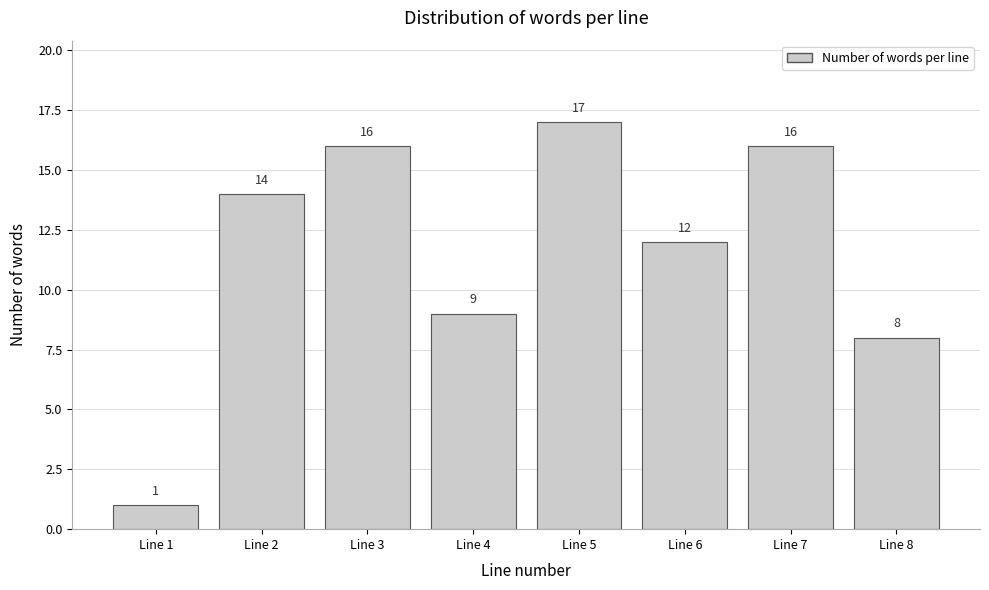

Reading left to right, list all the values displayed in this chart.

Line 1=1	Line 2=14	Line 3=16	Line 4=9	Line 5=17	Line 6=12	Line 7=16	Line 8=8